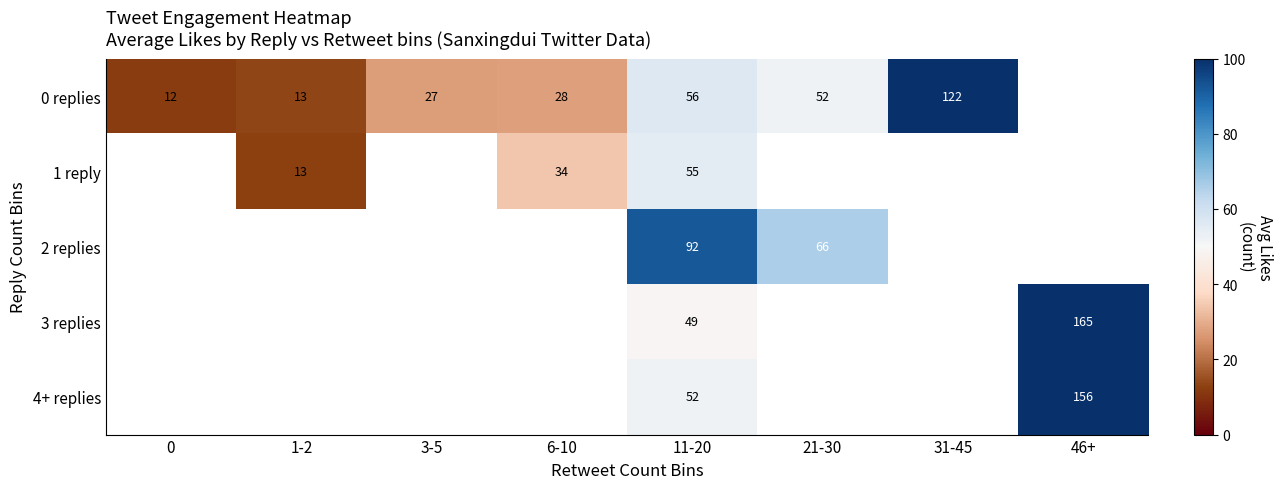

The value of 0 replies at 1-2 is 13. True or false?

True